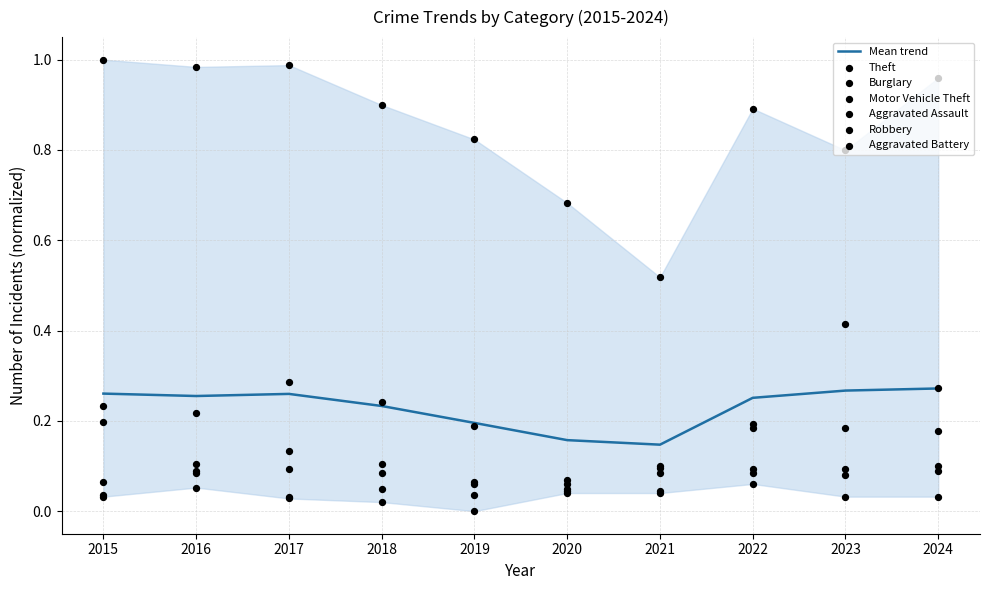

Is the value of Aggravated Battery at 2016 greater than the value of Aggravated Assault at 2018?

No